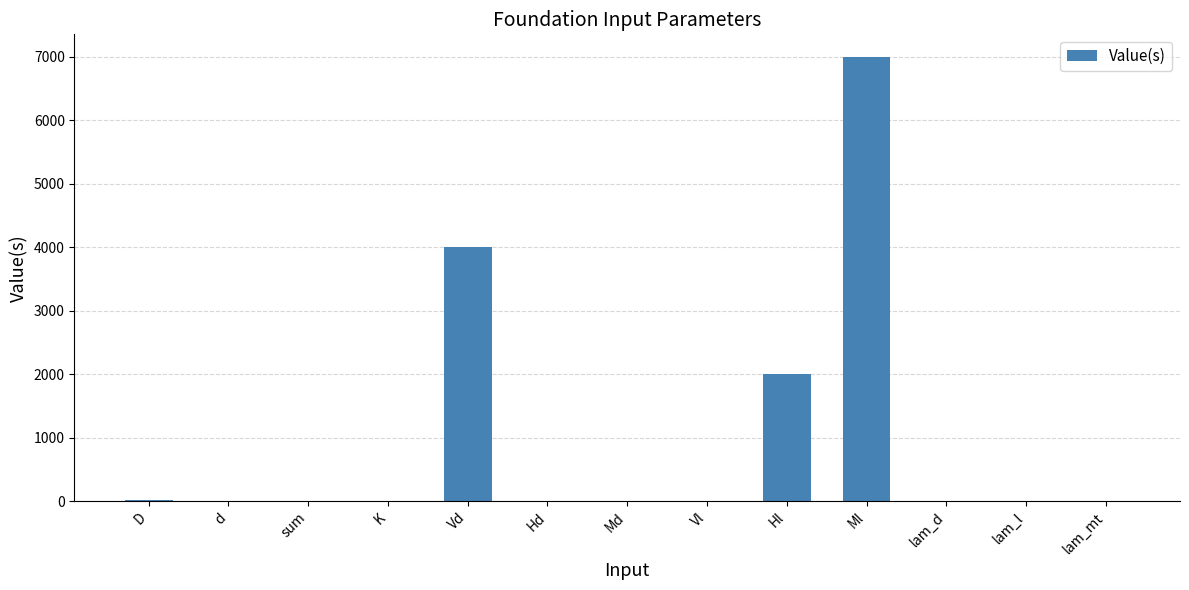

True or false: the data shows 3575 at Vl.

False